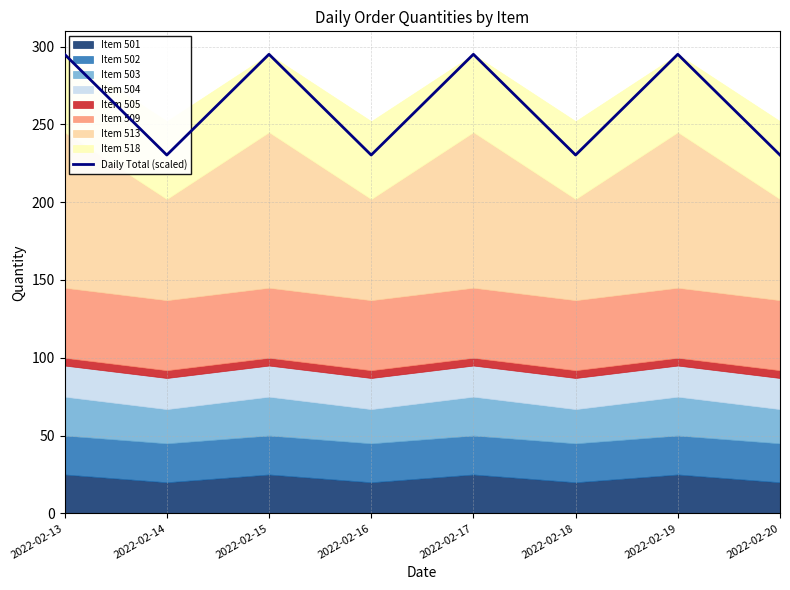

How many lines are shown in the chart?

1